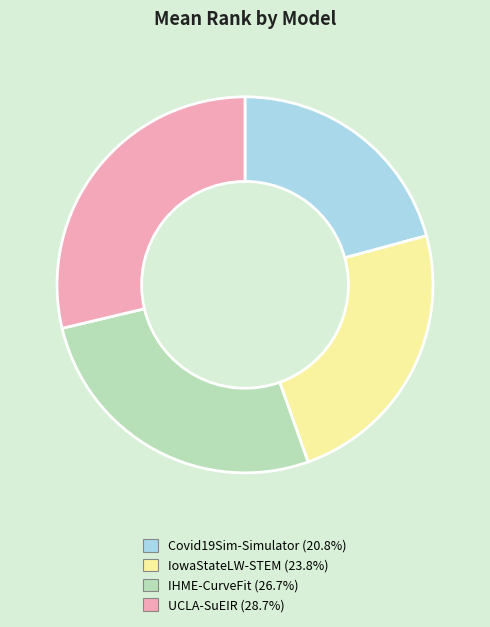

Does any single category account for the majority?

No